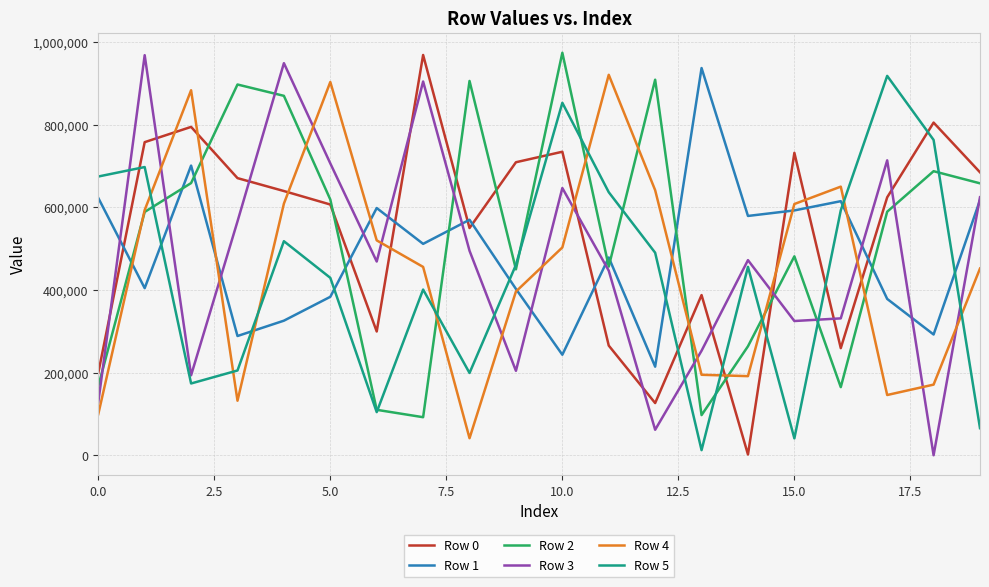

True or false: Row 0 and Row 2 cross at least once.

True